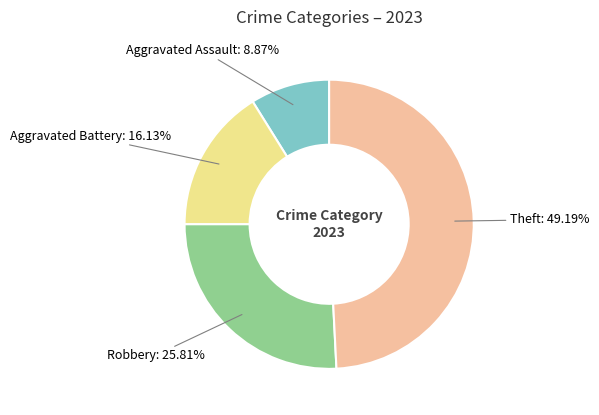

What is the total percentage of Theft and Robbery?

75.0%